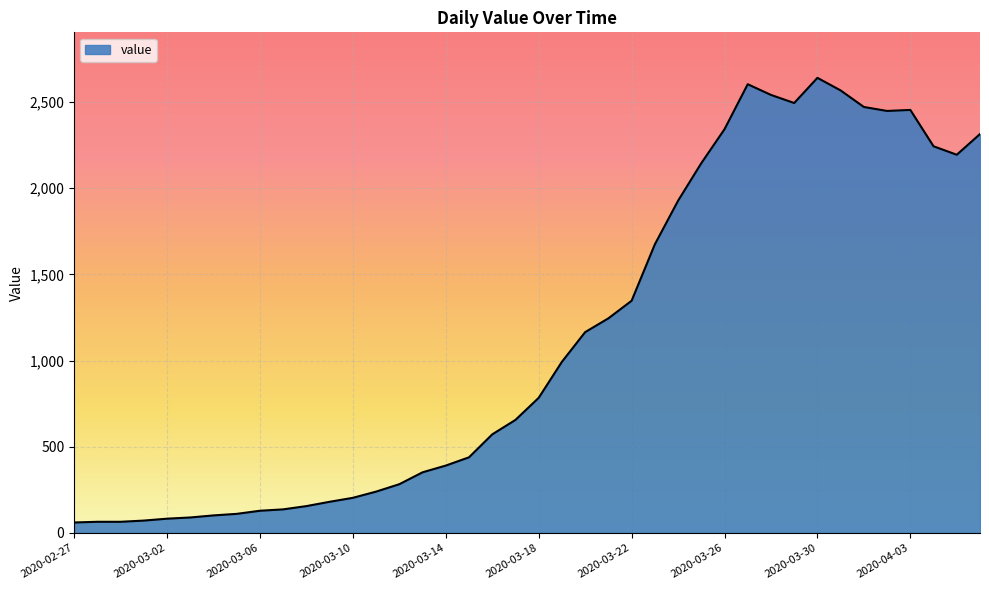

What is the difference between the maximum and minimum values?

2579